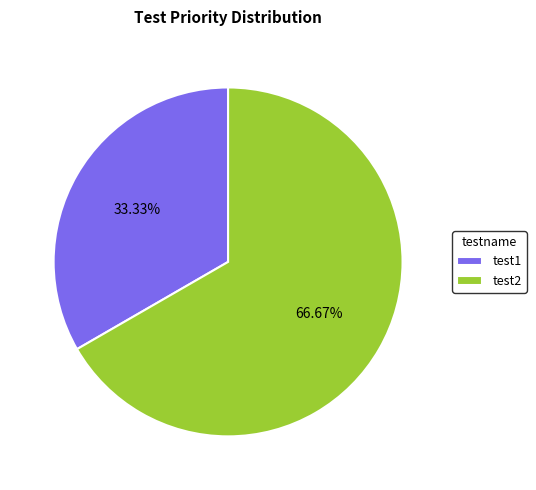

What is the majority slice?

test2